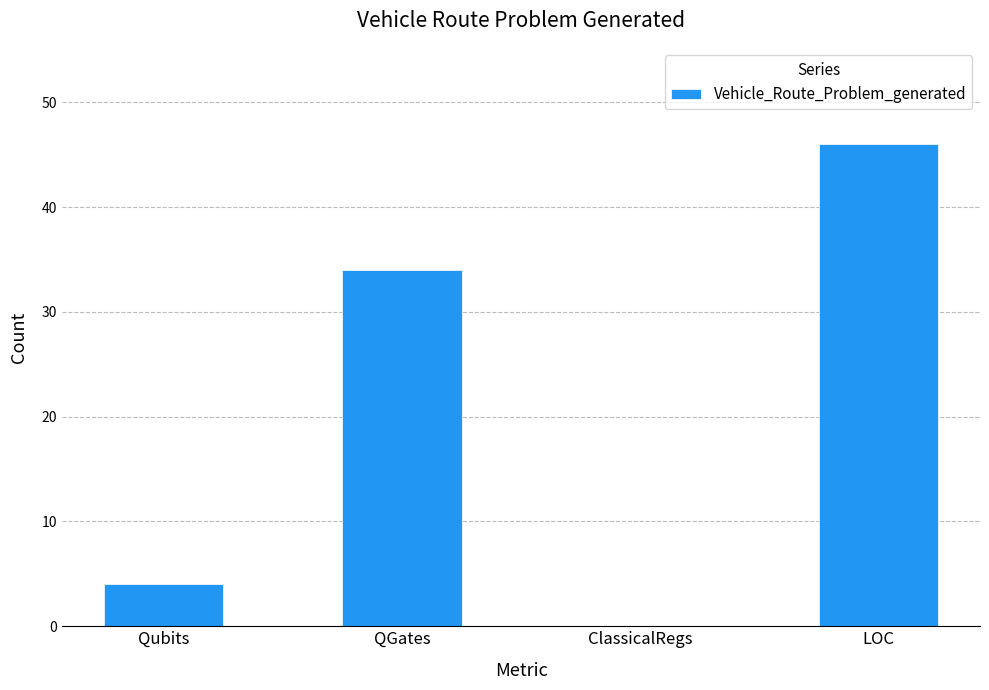

Which category has the highest value across all series?

LOC